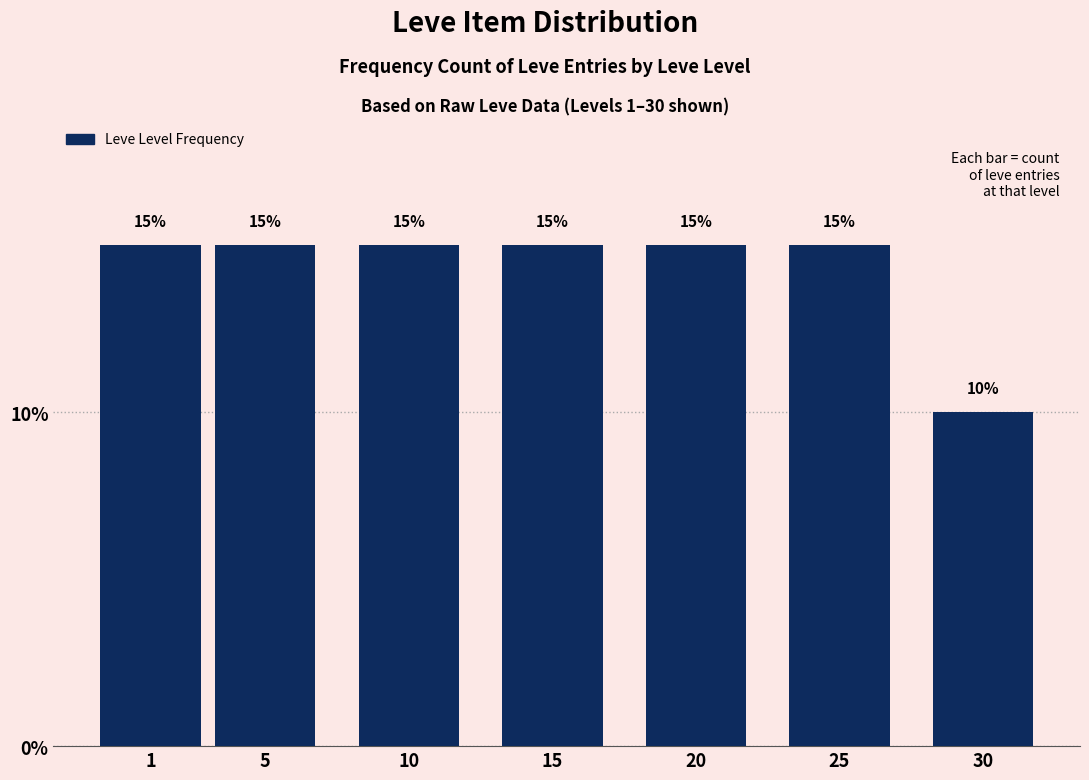

Reading left to right, extract all data points from this chart.

15	15	15	15	15	15	10